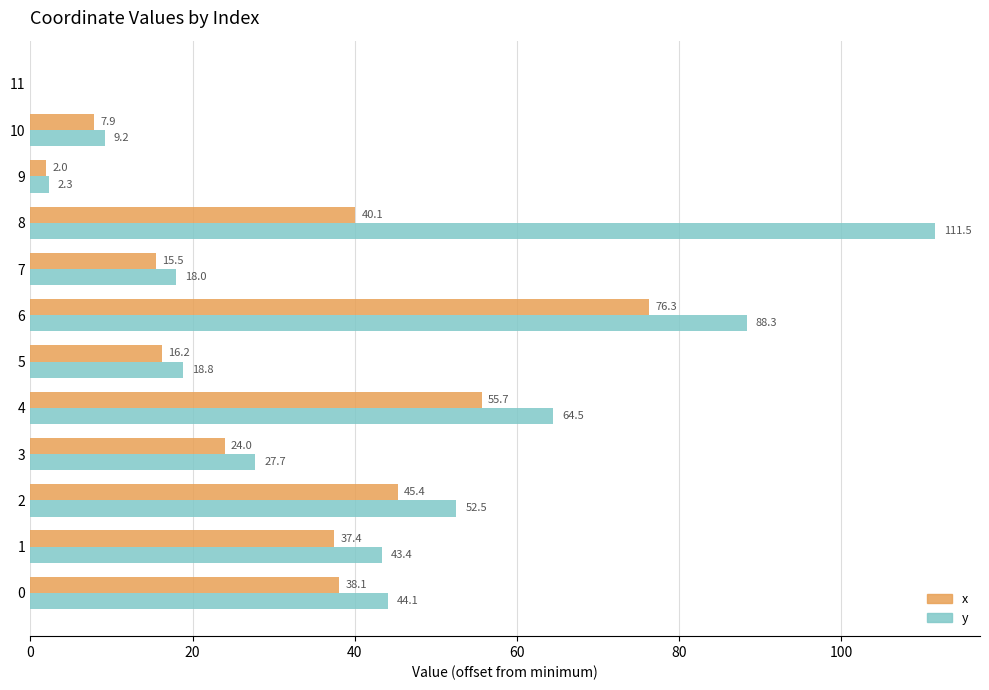

Which label corresponds to the largest value in the chart?

8